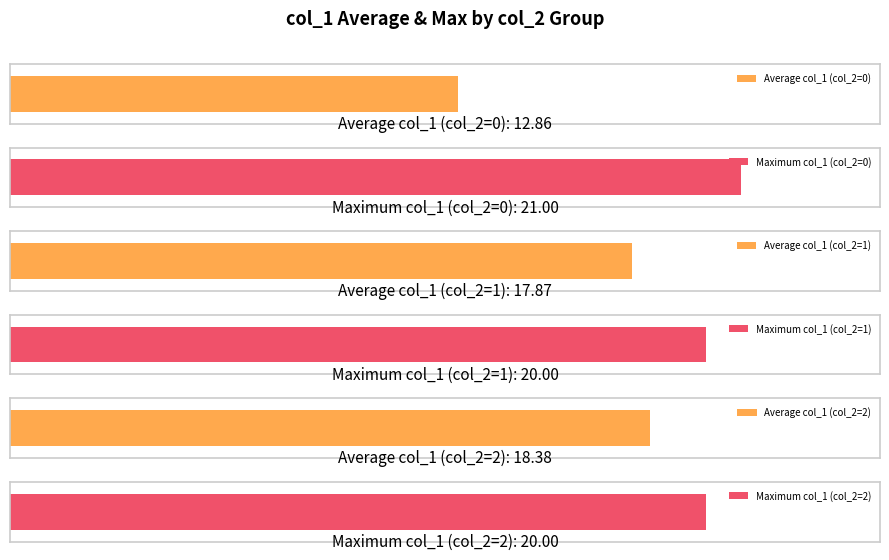

Rank the series at 1 from lowest to highest value.

col_1 (avg), col_1 (max)